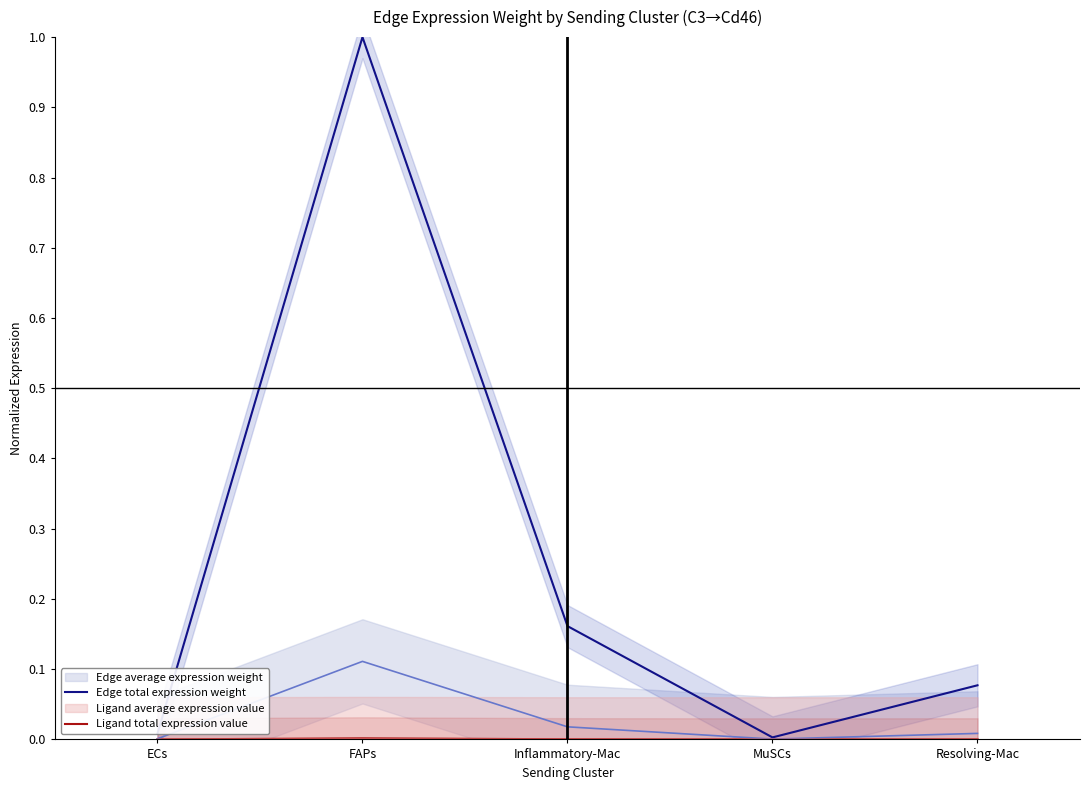

Reading left to right, extract all data points from this chart.

Edge total expression weight: ECs=0.0	FAPs=1.0	Inflammatory-Mac=0.2	MuSCs=0.0	Resolving-Mac=0.1
Ligand total expression value: ECs=0.0	FAPs=0.0	Inflammatory-Mac=0.0	MuSCs=0.0	Resolving-Mac=0.0